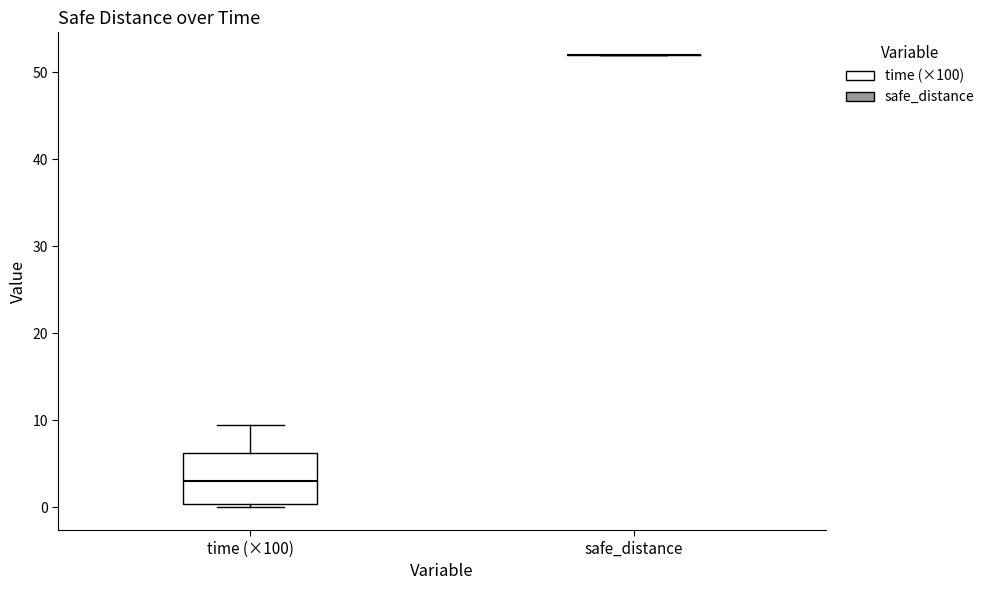

Comparing the boxes themselves (not the whiskers), which one is the tallest?

time (×100)